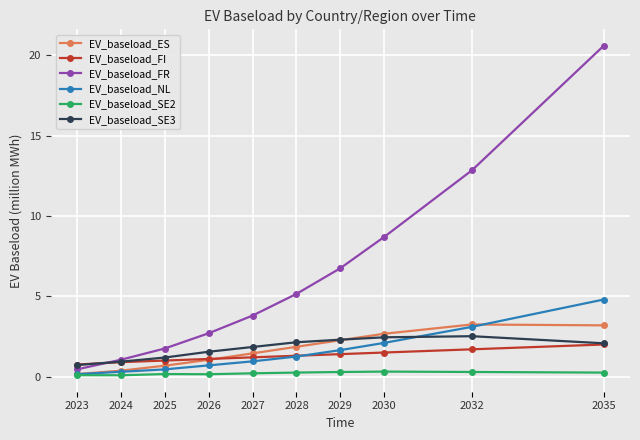

Is it true that EV_baseload_FI equals 0.8 at 2023?

True